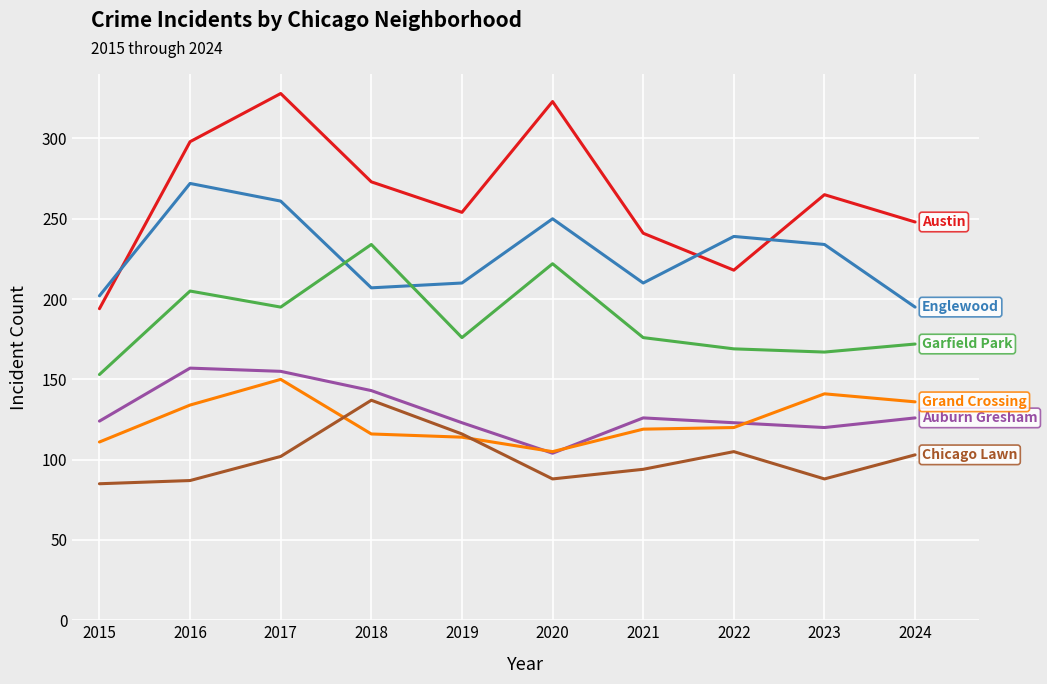

What is the minimum value shown in the chart?

85